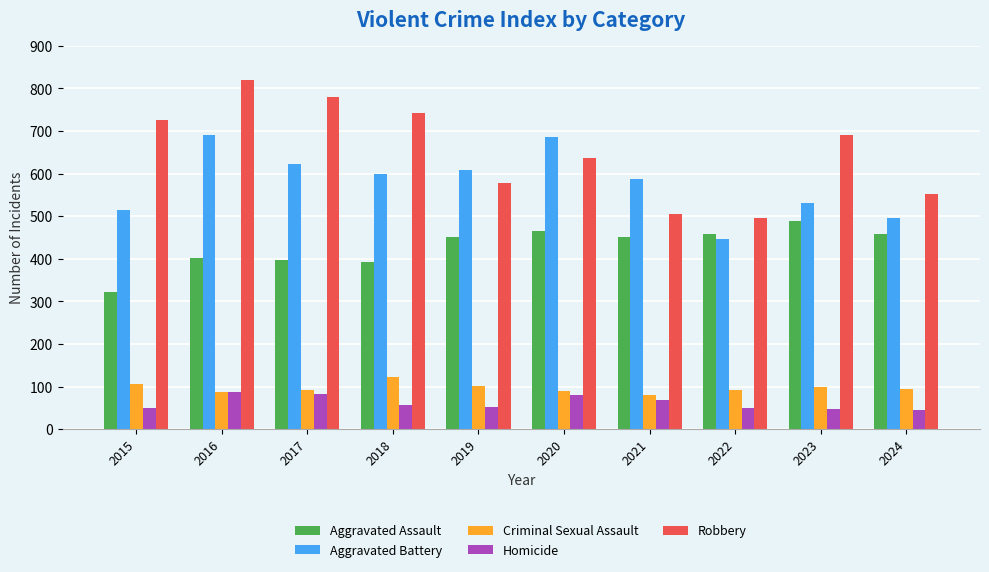

Is it true that Homicide equals 69 at 2021?

True